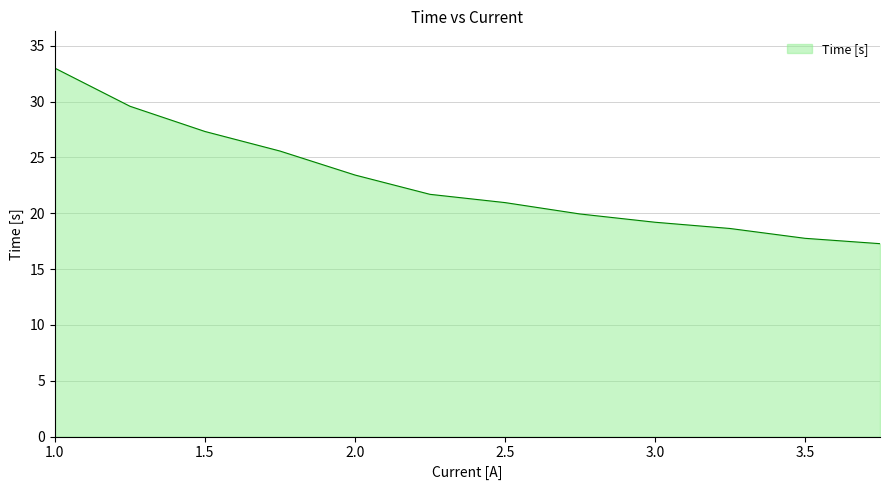

What is the minimum value shown in the chart?

17.3